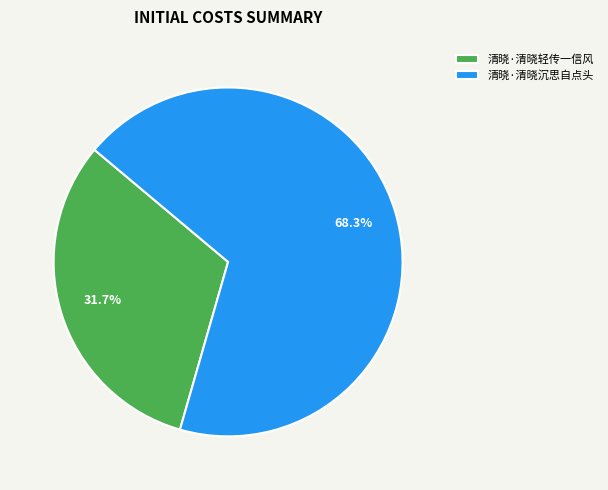

To the nearest percent, what is the difference between the 清晓·清晓轻传一信风 and 清晓·清晓沉思自点头 slice percentages?

37%